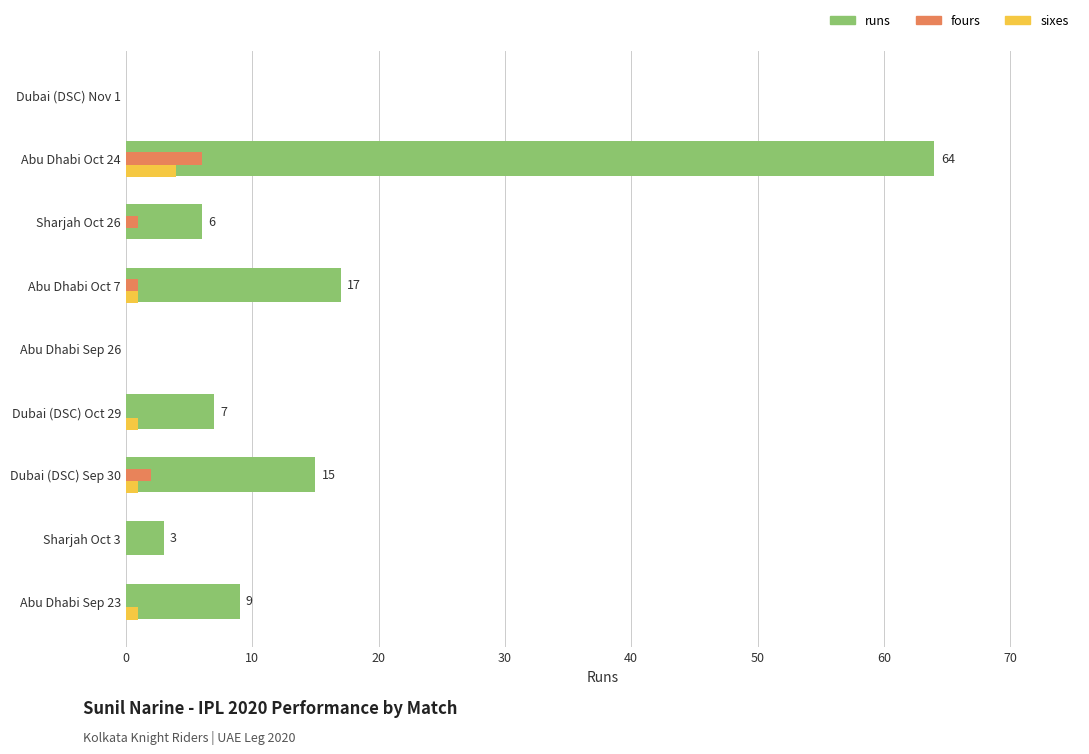

Count the number of data series in this chart.

3